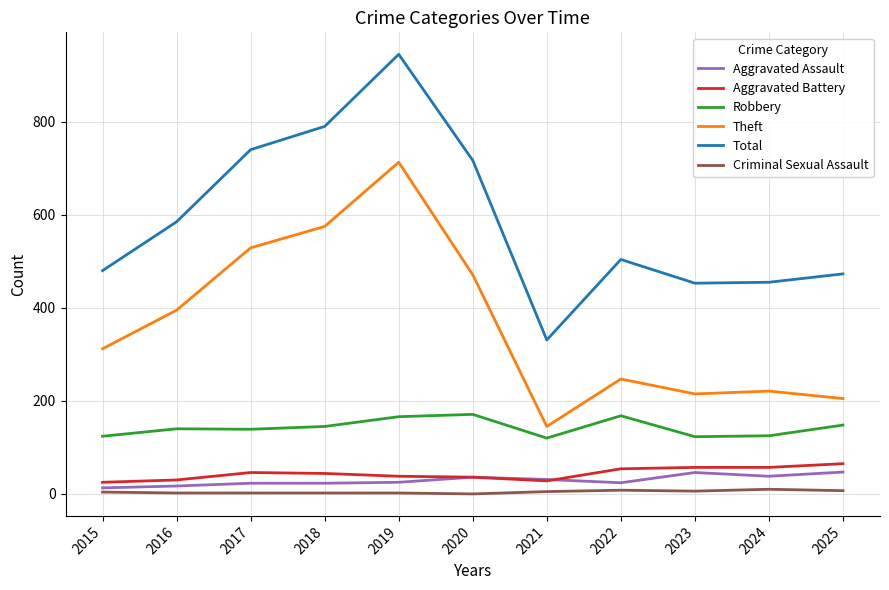

Count the number of data series in this chart.

6